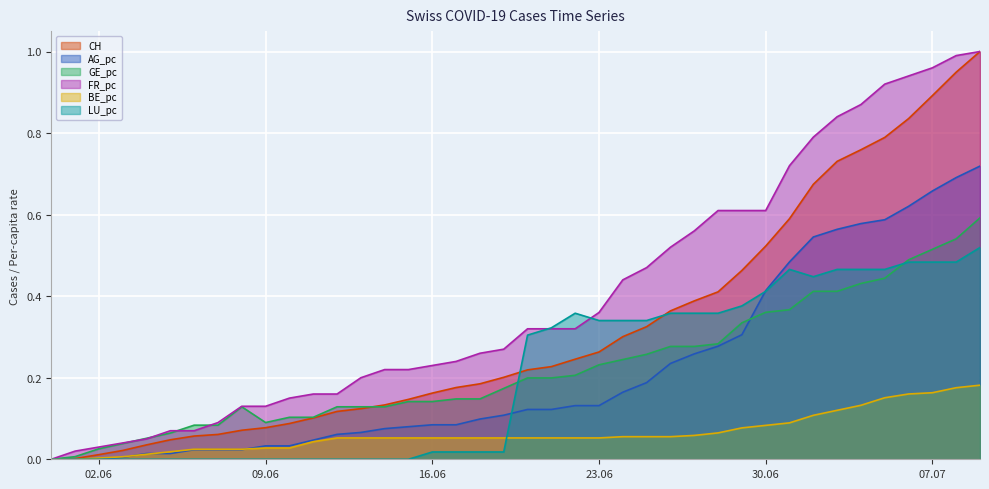

Does the chart have visible grid lines?

Yes